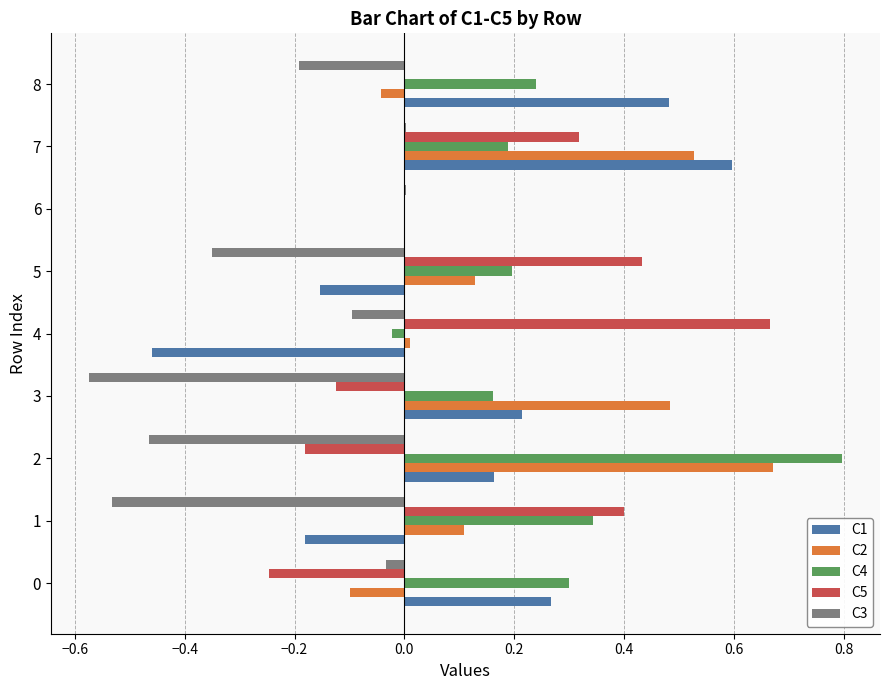

What are all the series names shown in the legend?

C1, C2, C4, C5, C3